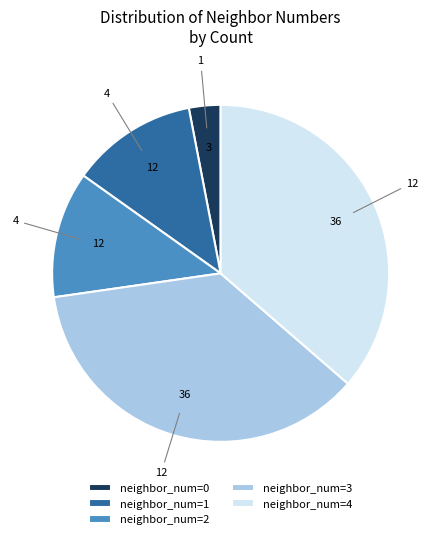

Count the number of slices in the pie.

5